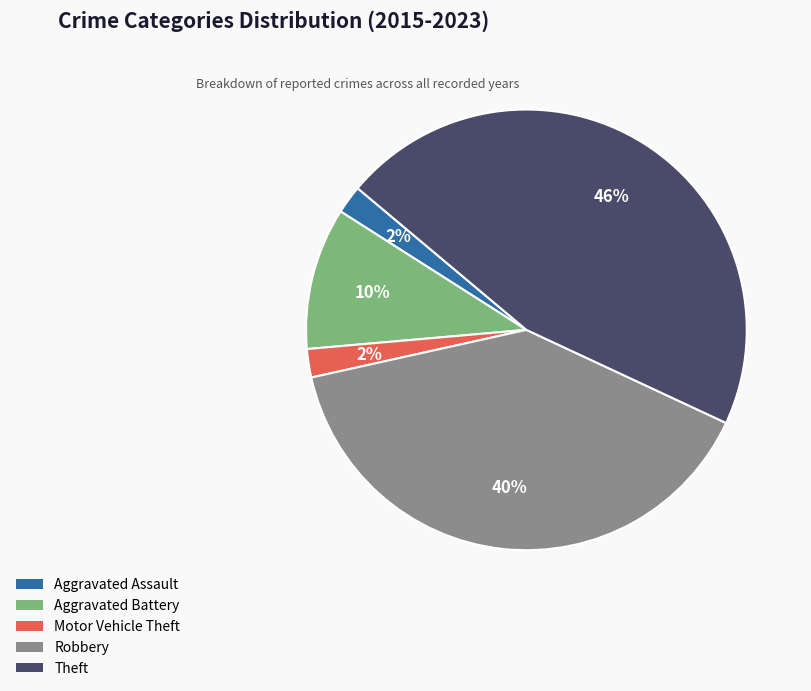

How many slices are in this pie chart?

5